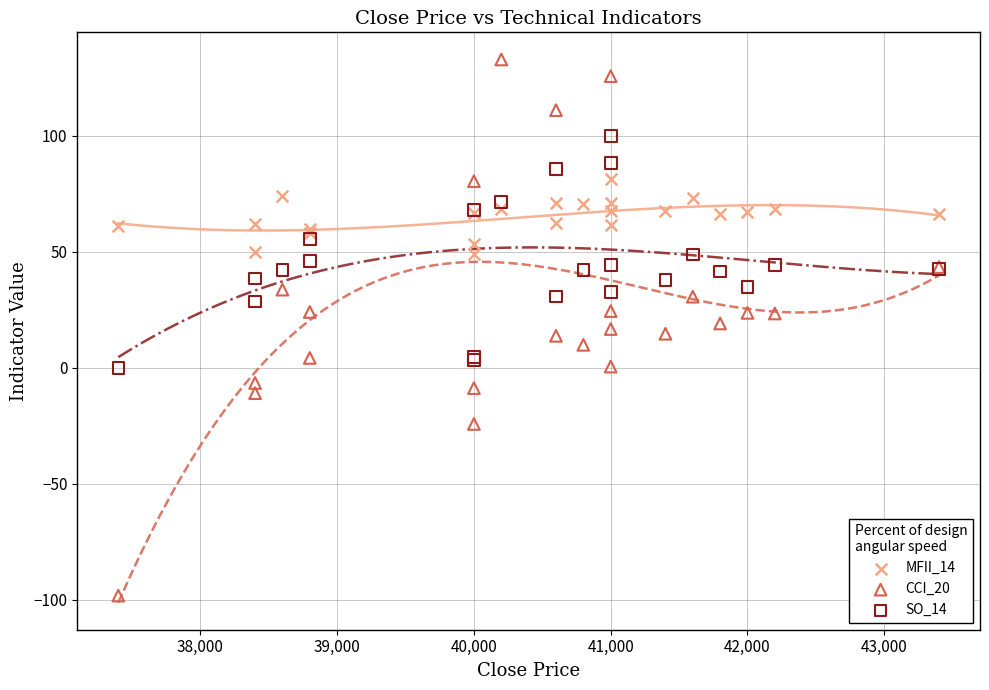

Which series has the largest Y range (max minus min)?

CCI_20